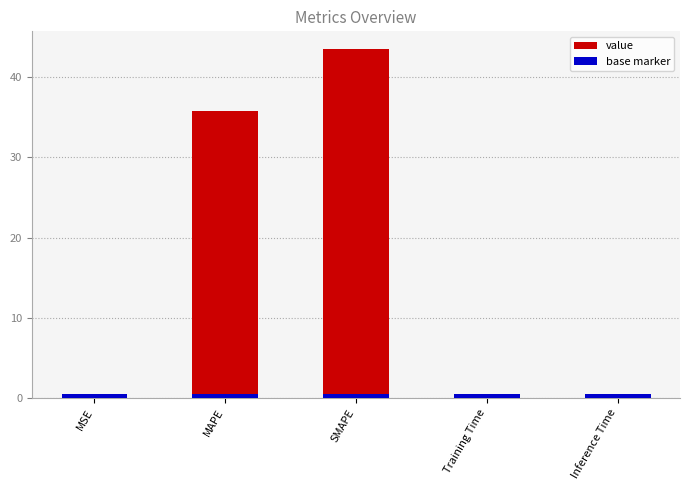

The value at Inference Time is 0.1. True or false?

False